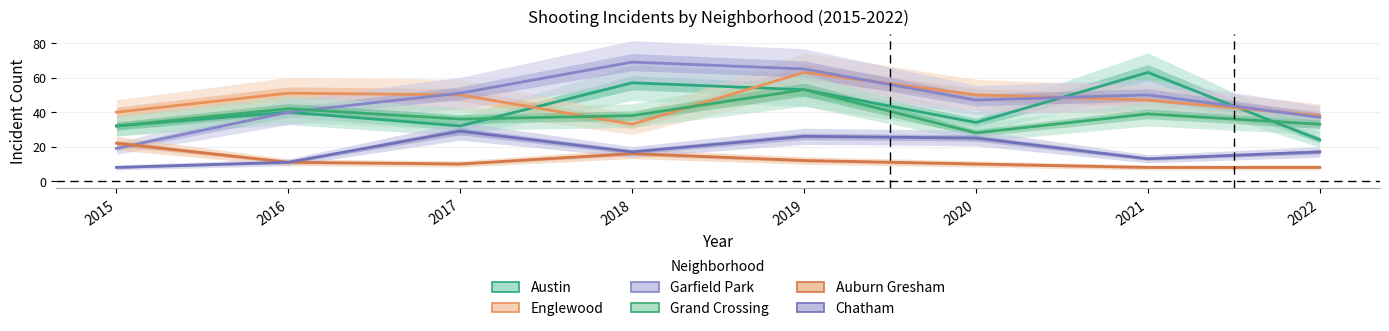

Is the value of Englewood at 2016 greater than the value of Garfield Park at 2019?

No